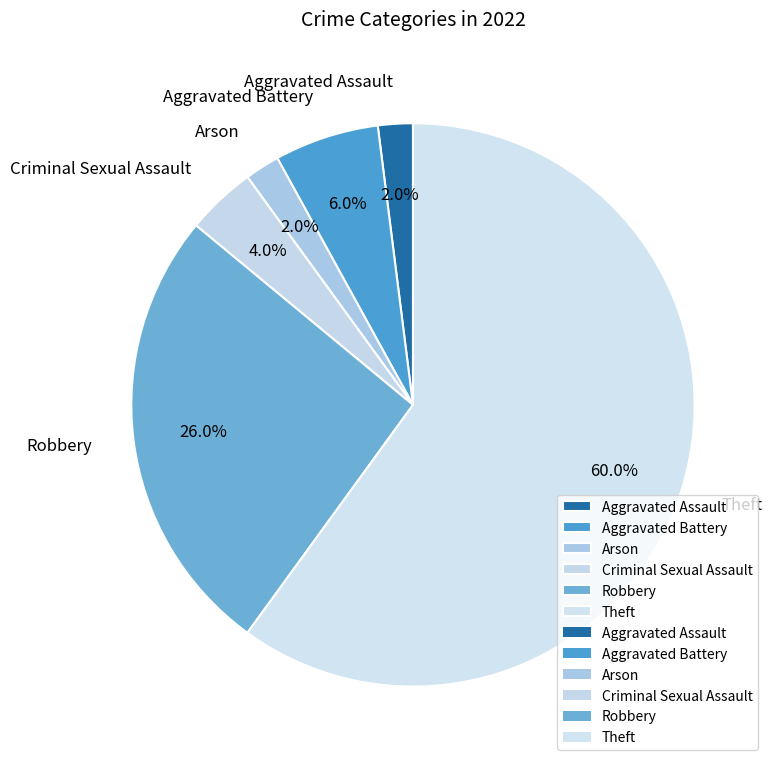

True or false: Robbery accounts for 16% of the total.

False